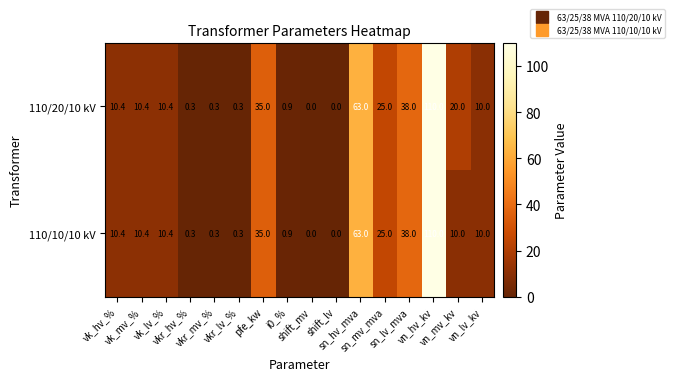

What is the maximum value shown in the chart?

110.0